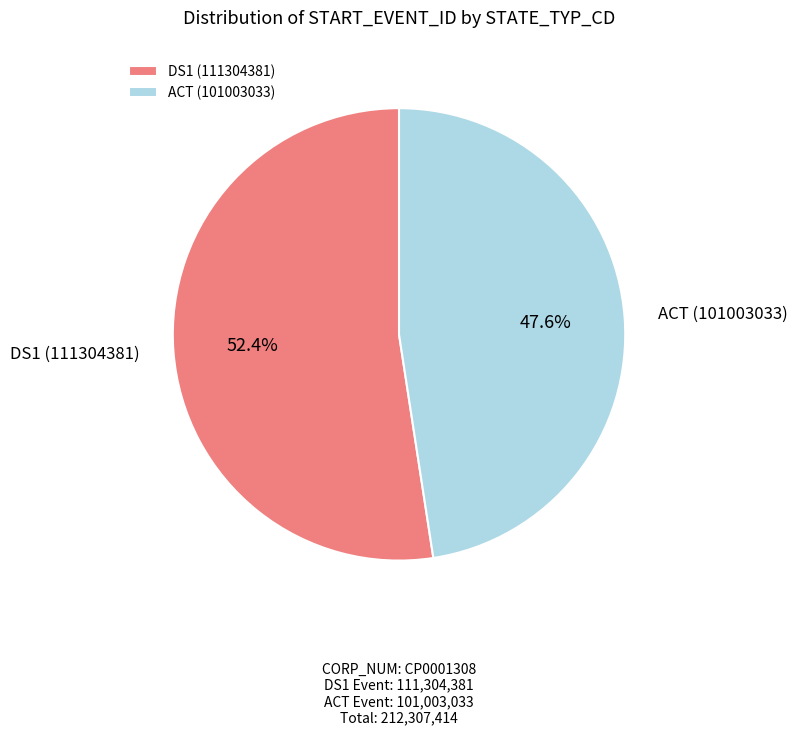

Is it true that ACT (101003033) is 34% of the pie?

False